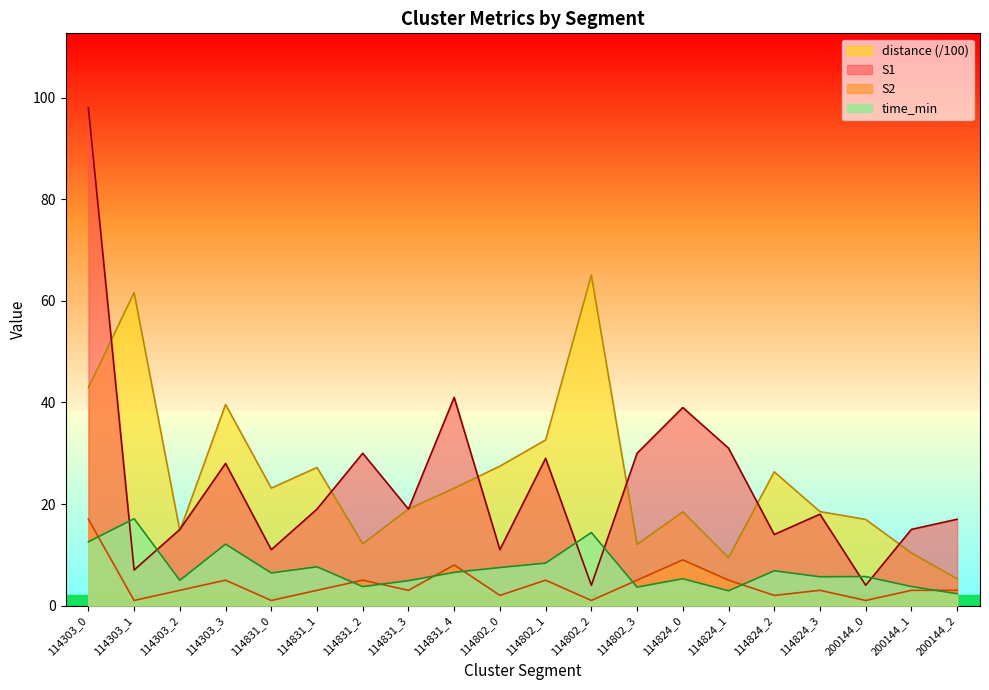

How many interior local peaks does the time_min series have?

7